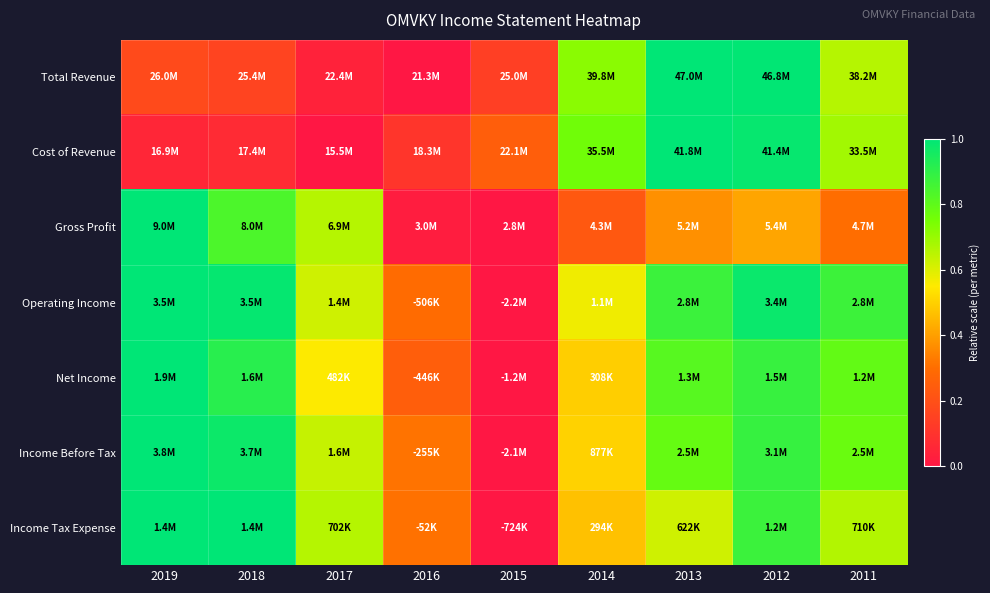

What is the difference between the highest and lowest values at 2019?

0.9